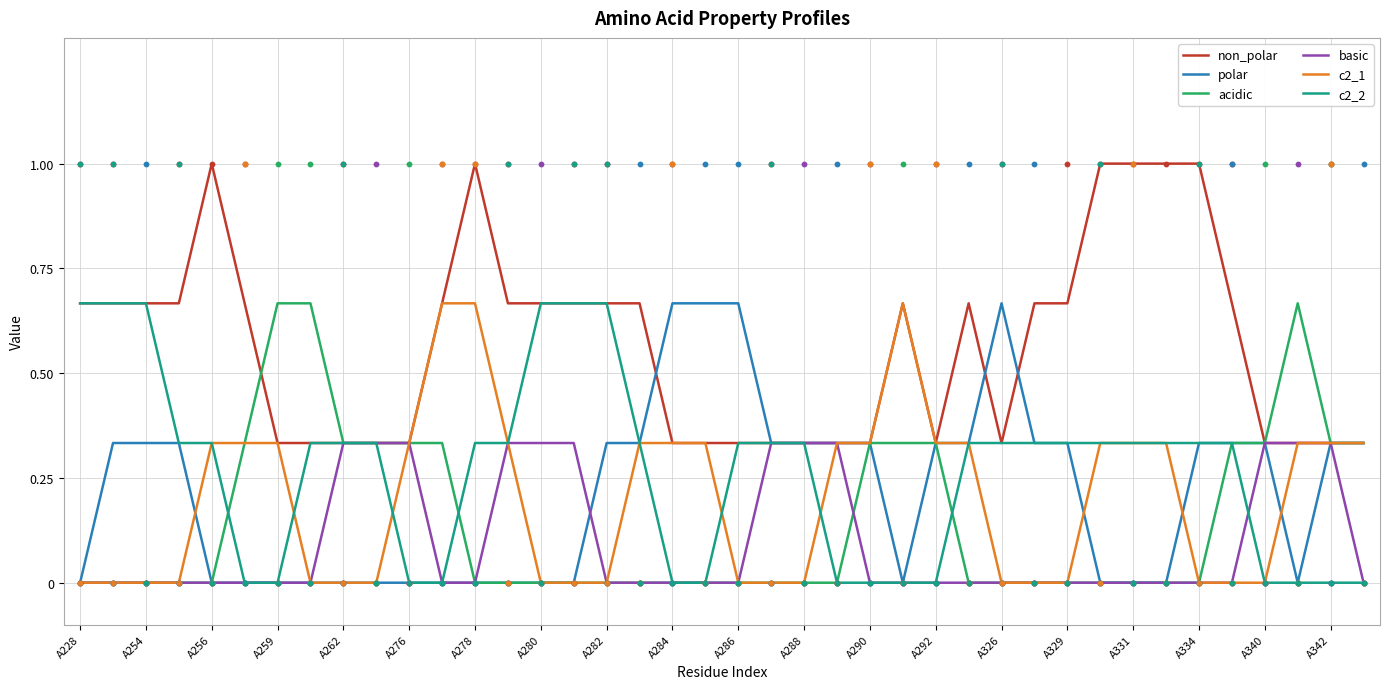

At how many categories does at least one series exceed 0?

40